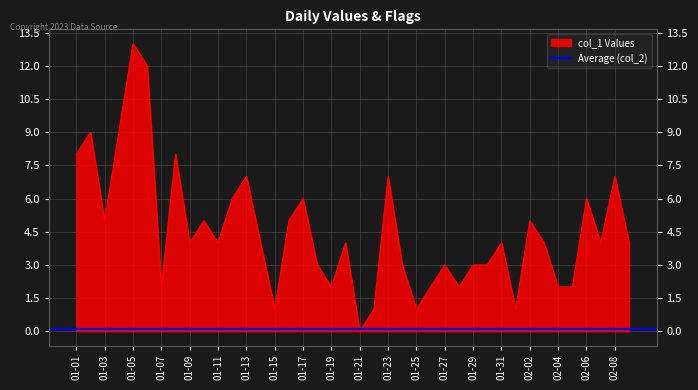

The value at 01-03 is 5. True or false?

True